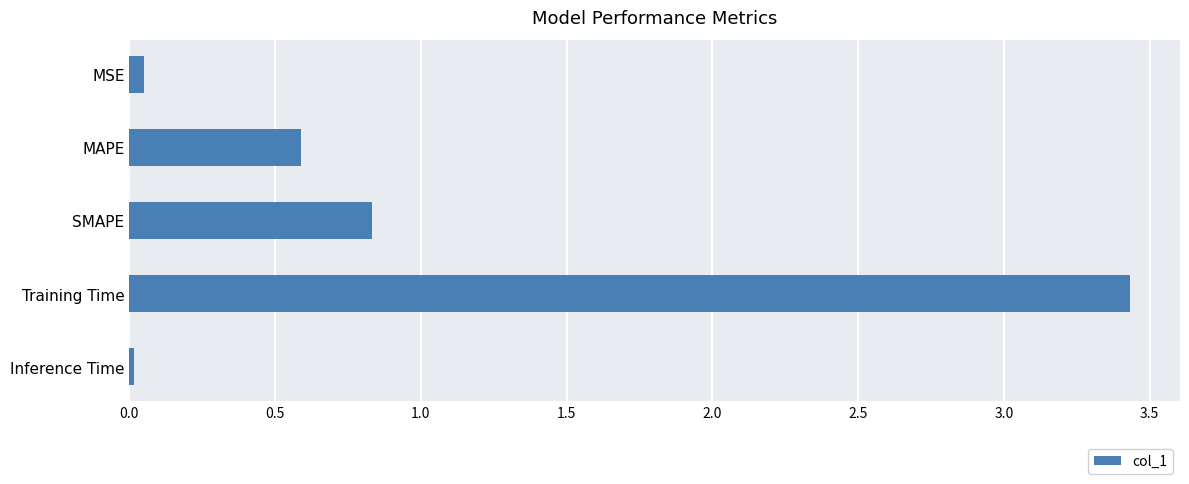

How many distinct data groups are displayed?

1